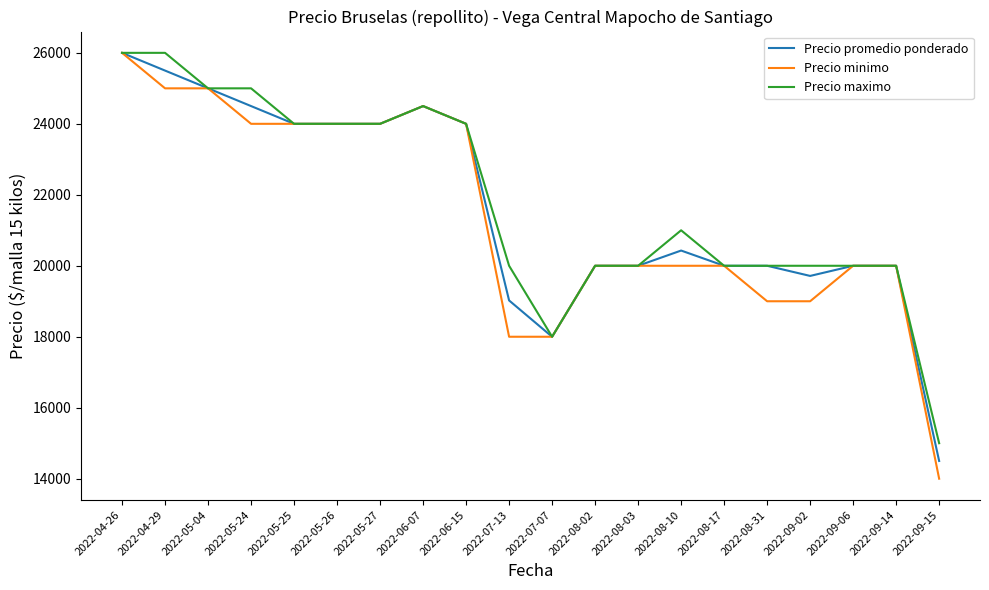

Does the chart have visible grid lines?

No